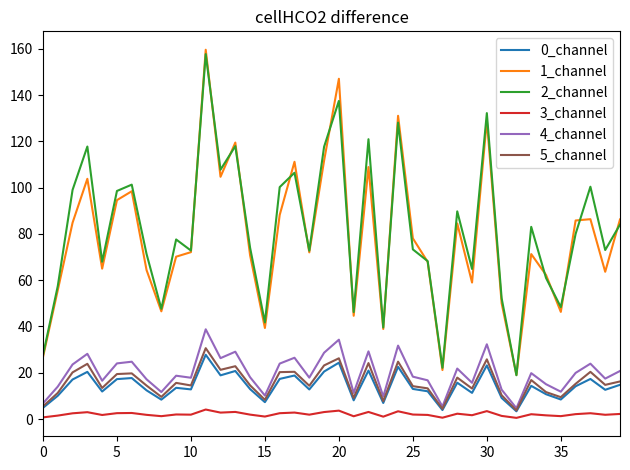

What is the maximum value for 1_channel?

159.6